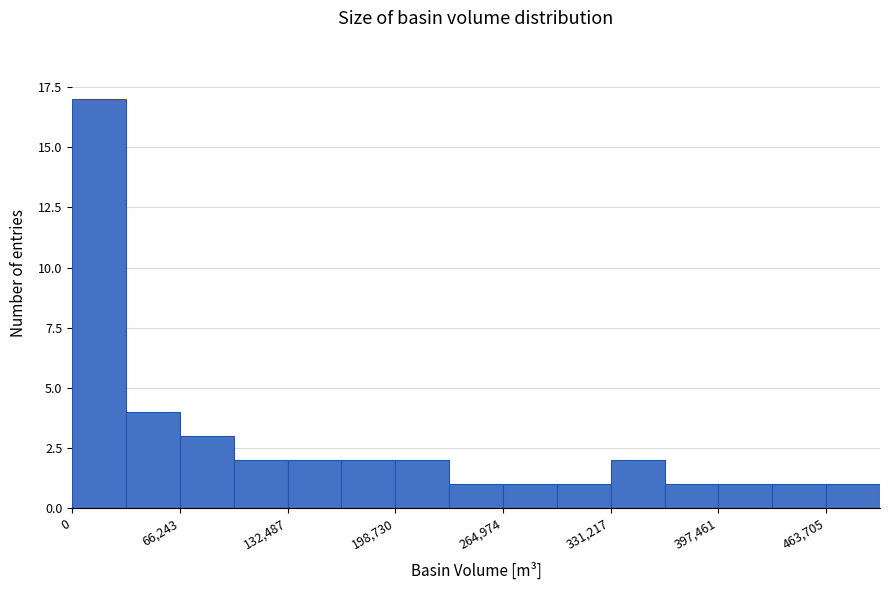

Around what value on the x-axis is the tallest bar? Give the approximate position of its centre, as read against the axis.

20000